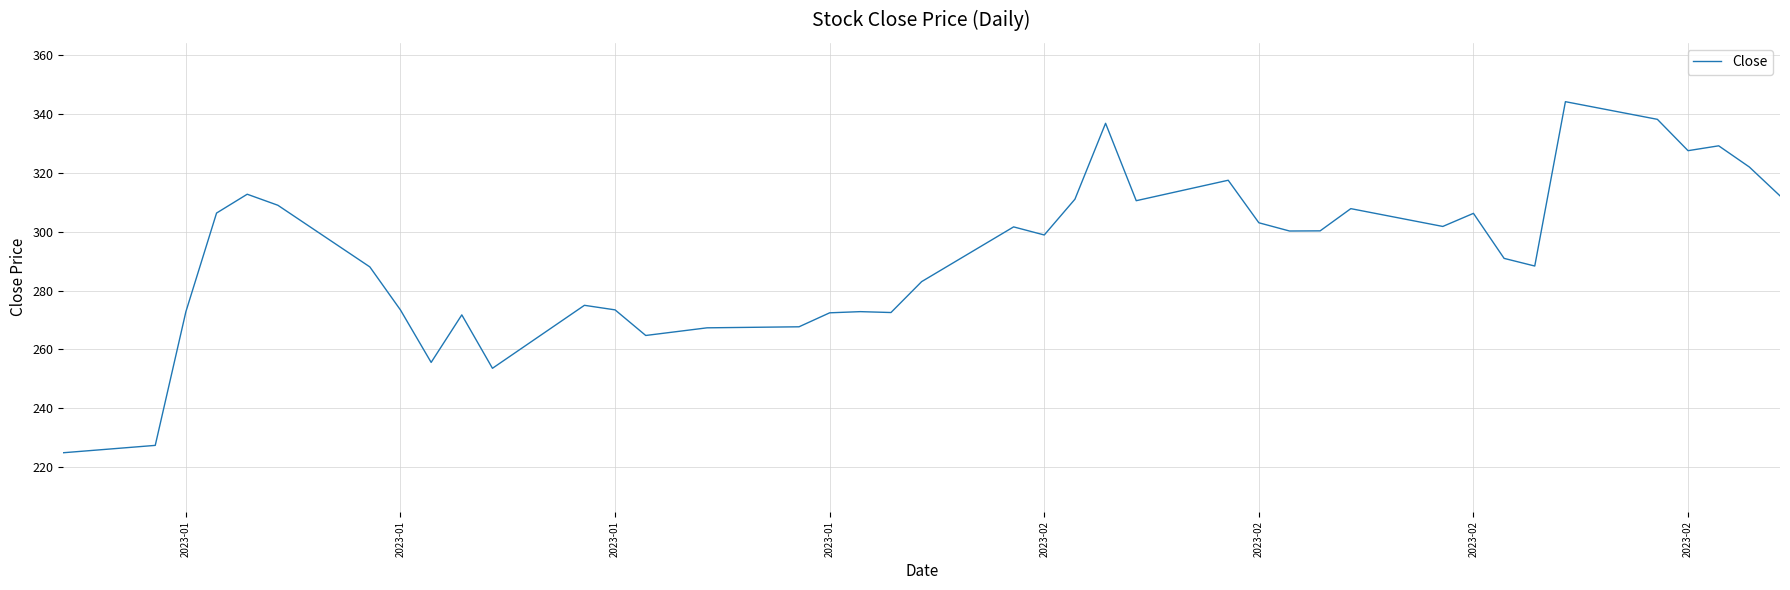

What is the difference between the maximum and minimum values?

119.3